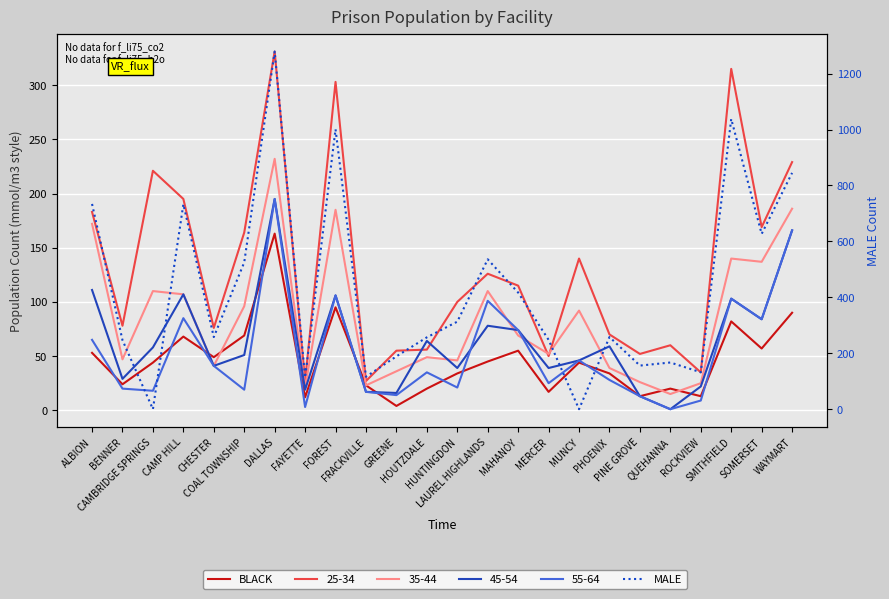

Reading left to right, what are all the values shown in this chart?

BLACK: 53	24	44	68	49	69	163	12	95	23	4	20	34	45	55	17	44	34	13	20	13	82	57	90
MALE: 734	247	0	733	258	525	1279	113	1001	116	189	257	313	536	417	248	0	258	156	167	132	1038	627	845